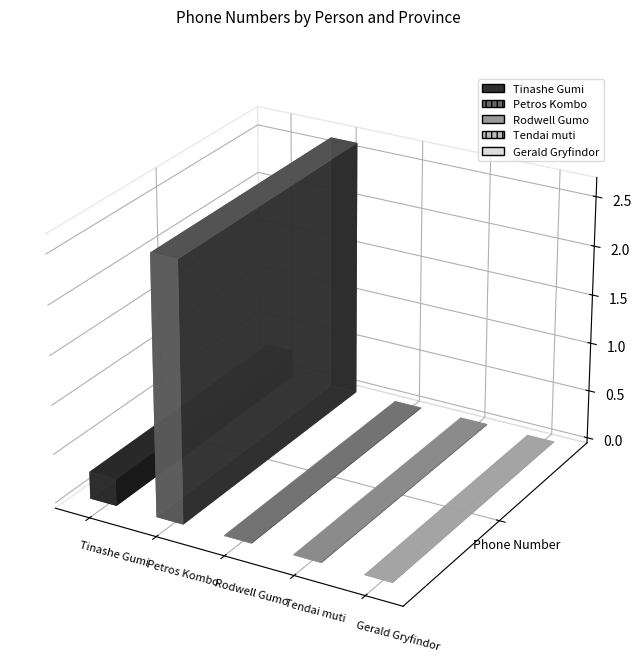

Does the chart contain any negative values?

No